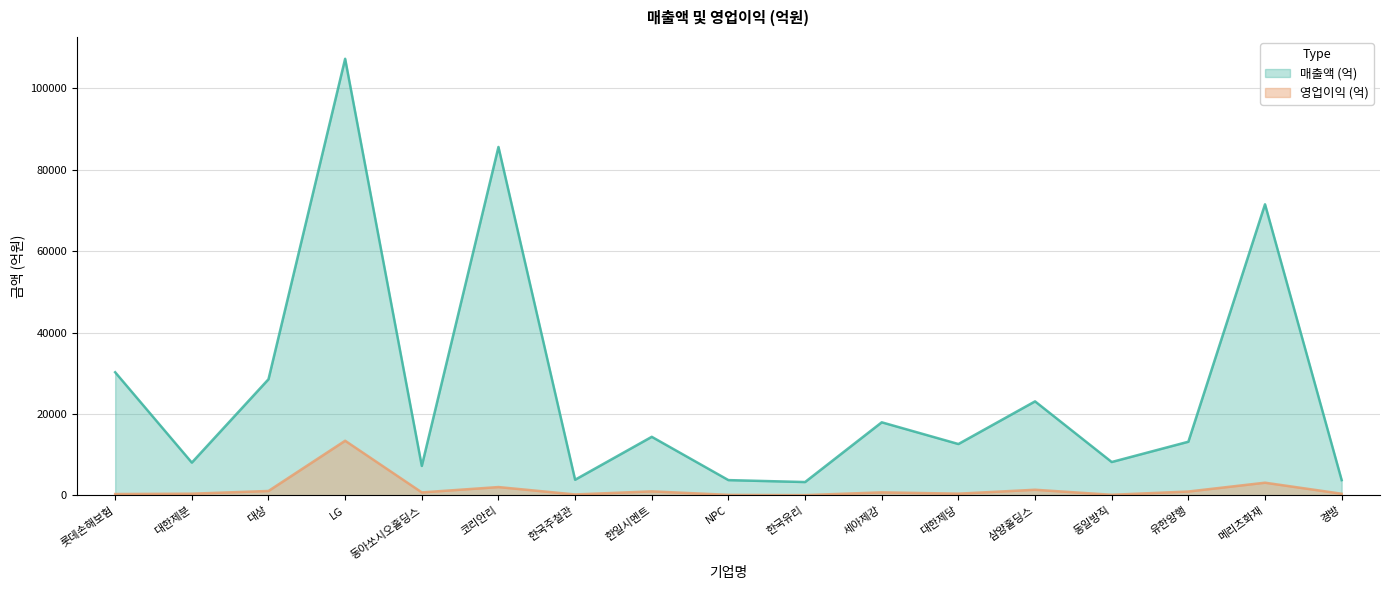

At which category is the sum across all series the highest?

LG